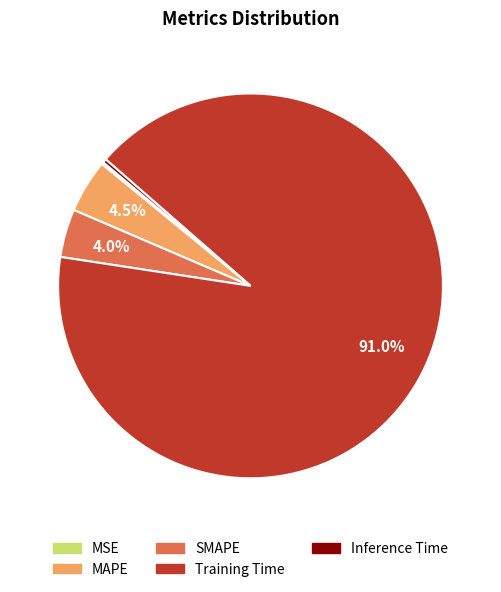

Between MAPE and Inference Time, which is larger?

MAPE